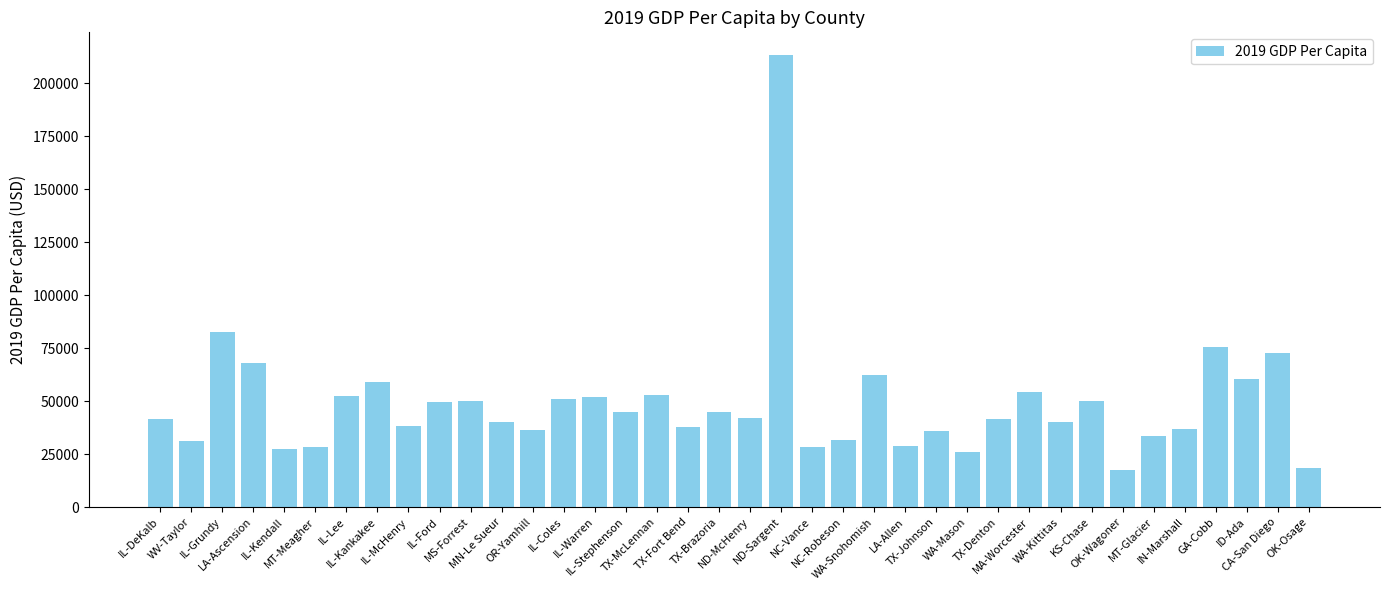

What is the difference between the maximum and second lowest values?

195157.7